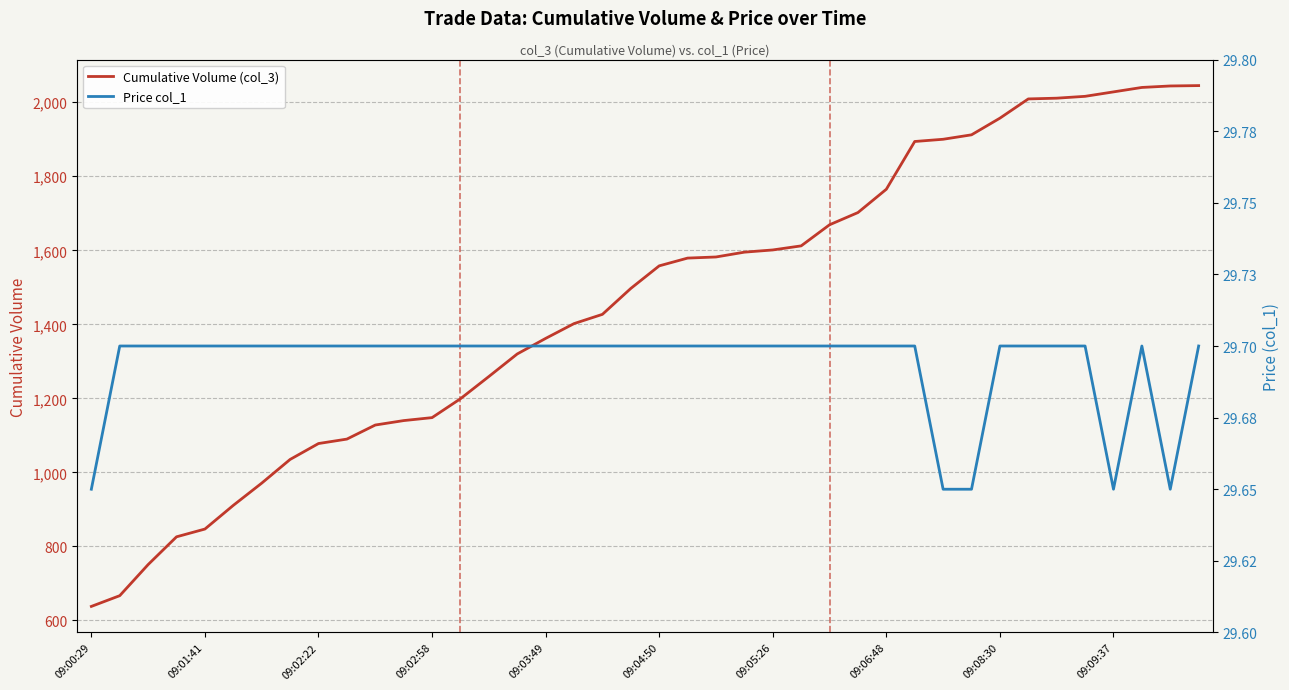

What is the maximum value for Cumulative Volume (col_3)?

2045